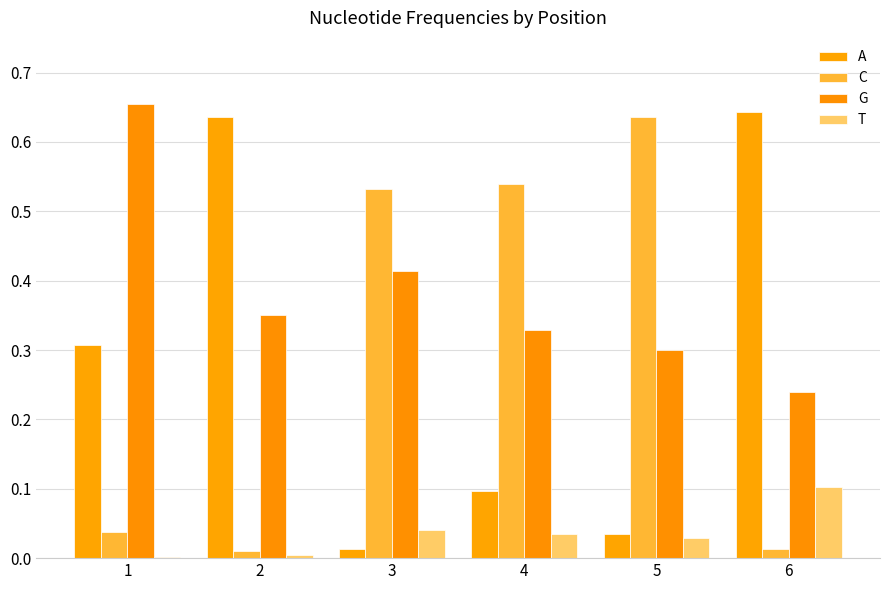

Which series has the largest total across all categories?

G